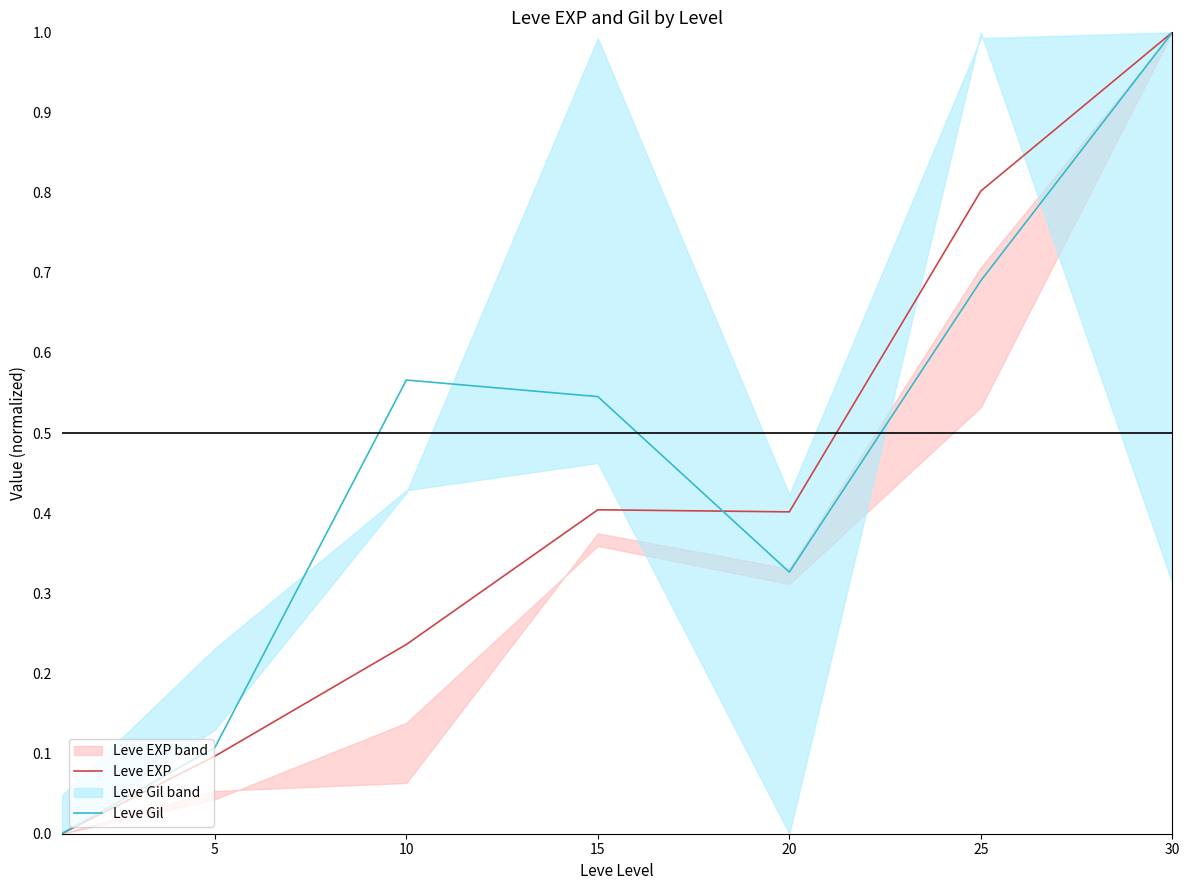

Does the chart display data point markers on the line(s)?

No